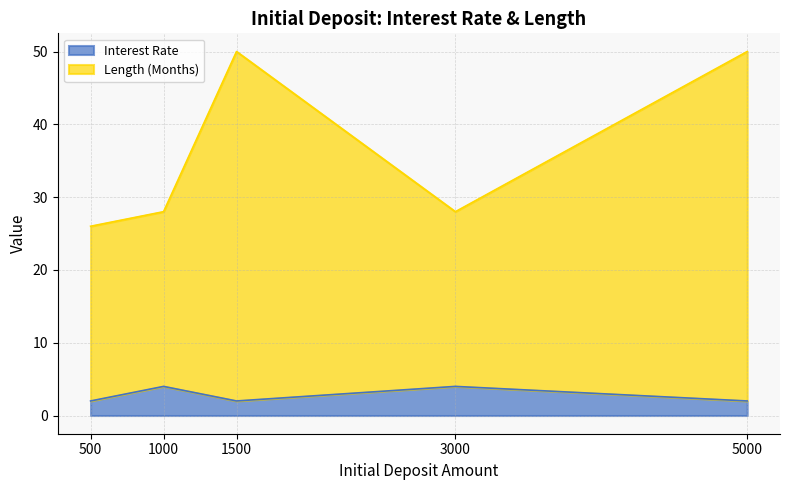

What is the sum of all Length (Months) values?

182